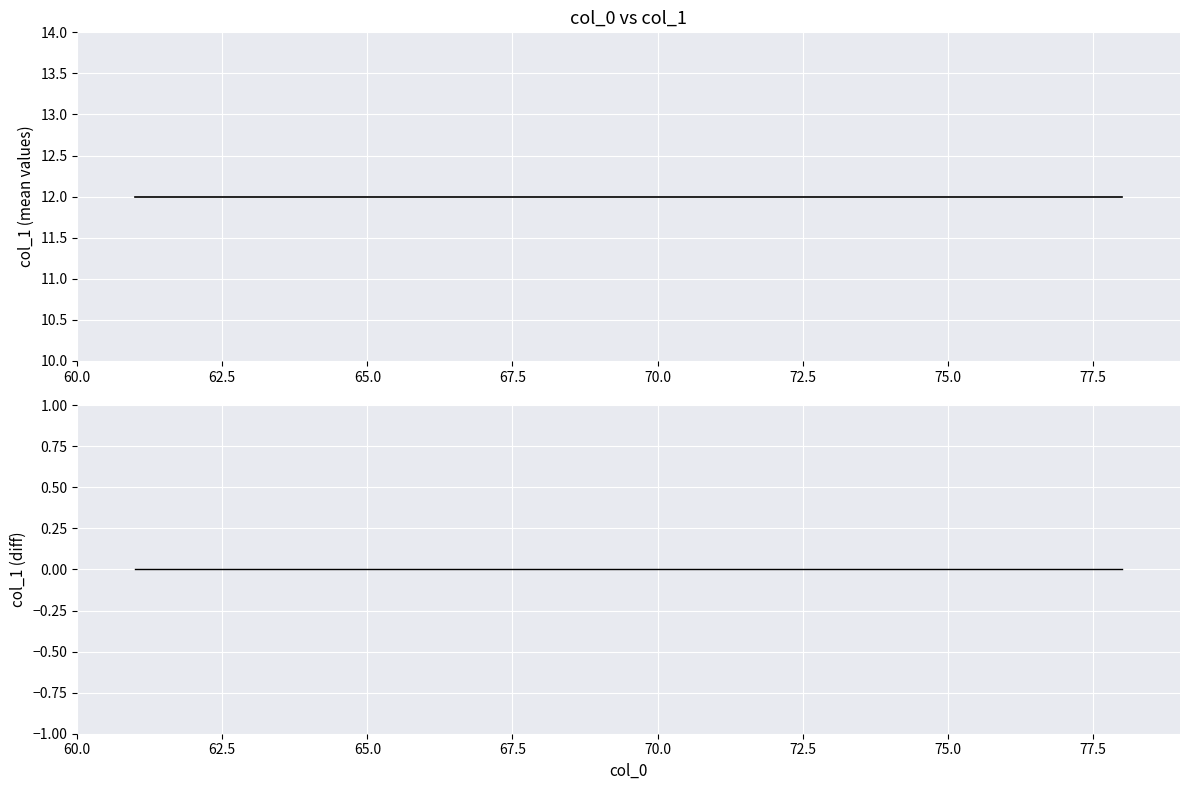

What is the approximate value of col_1 mean at 60.0?

12